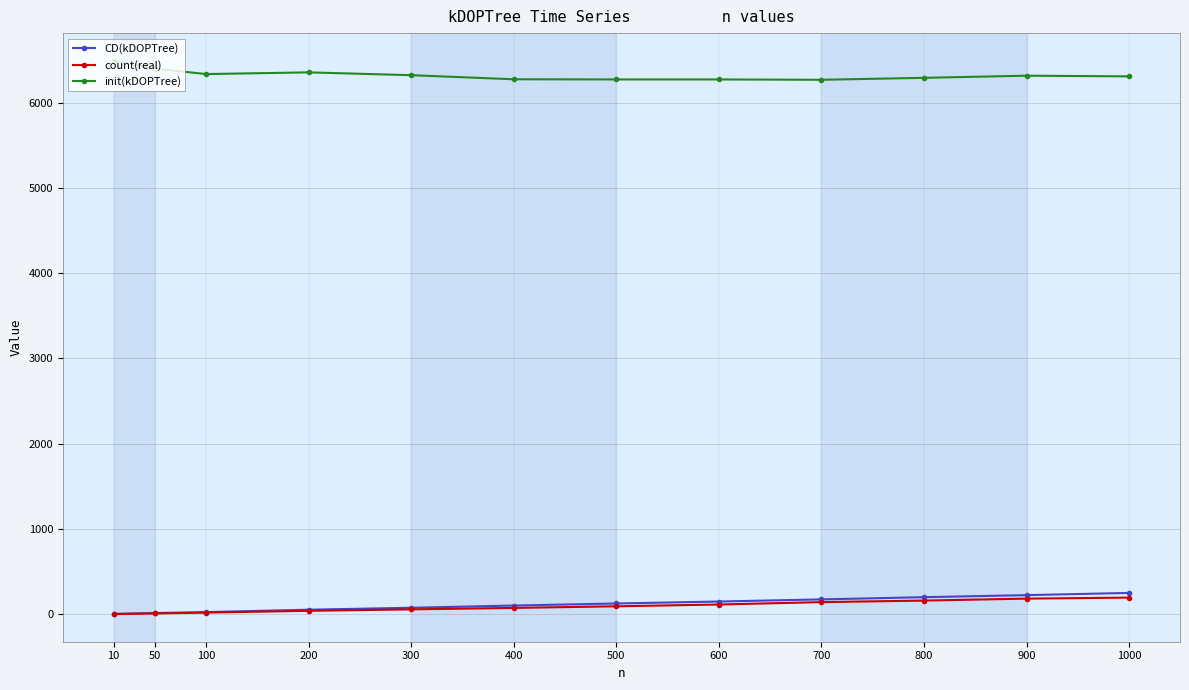

The init(kDOPTree) series shows 2930 at 200. True or false?

False